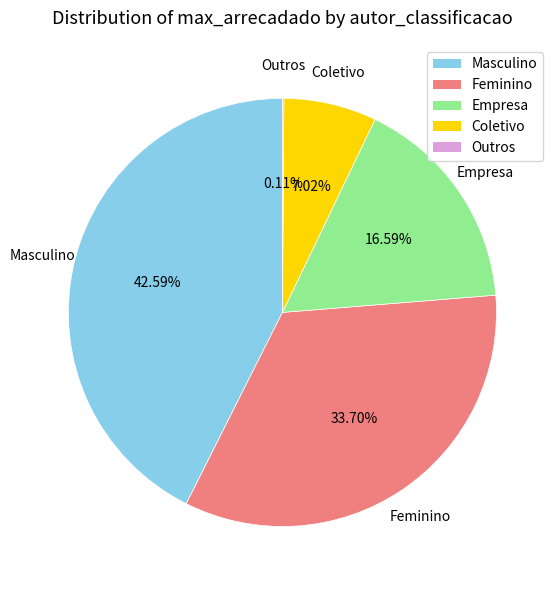

Is Feminino the majority of the pie?

No